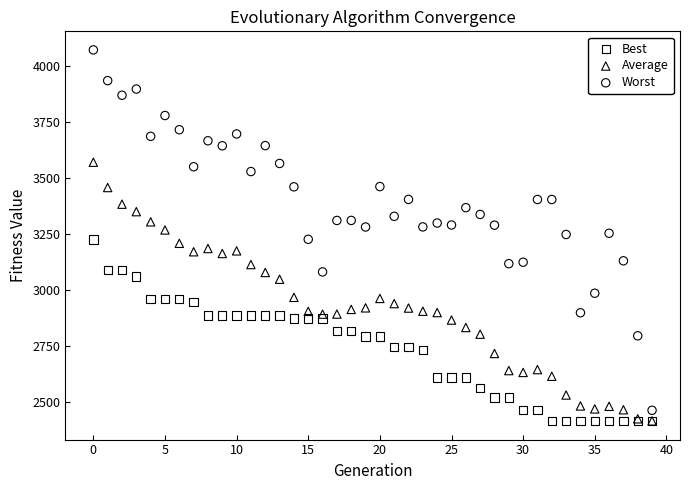

What are all the series names shown in the legend?

Best, Average, Worst